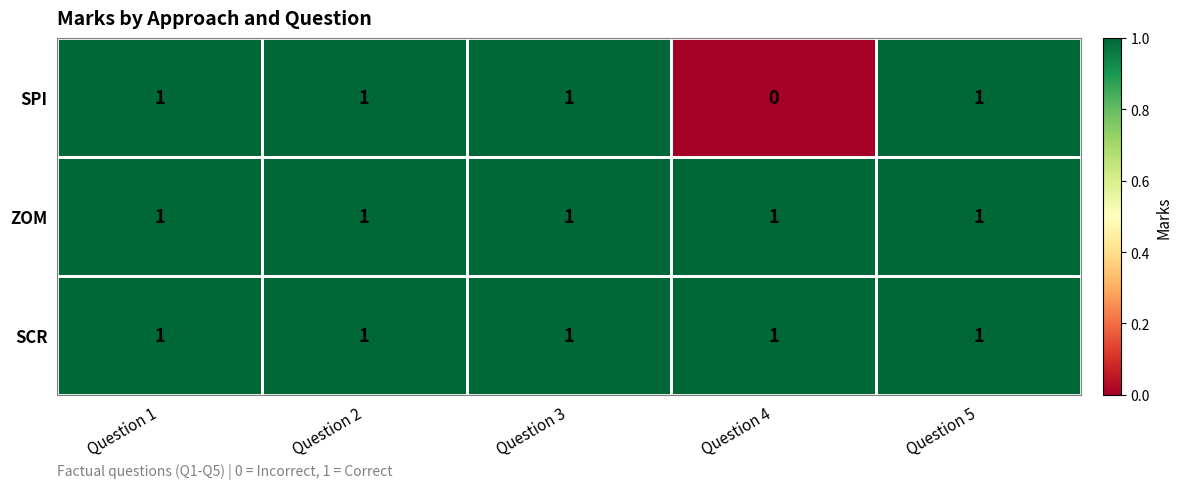

What is the sum of all SPI values?

4